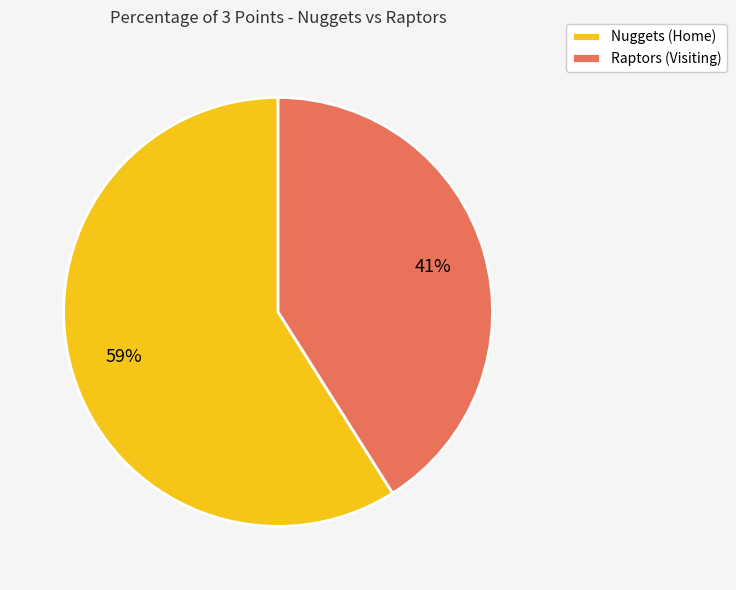

The Nuggets (Home) slice represents 59% of the pie. True or false?

True